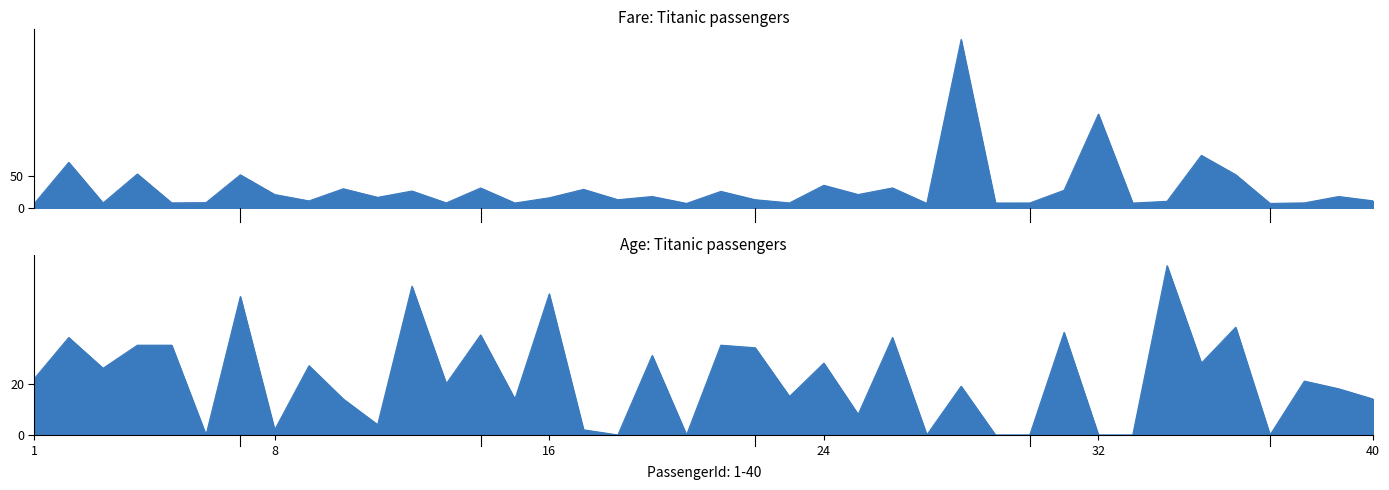

Which label corresponds to the smallest value in the chart?

6